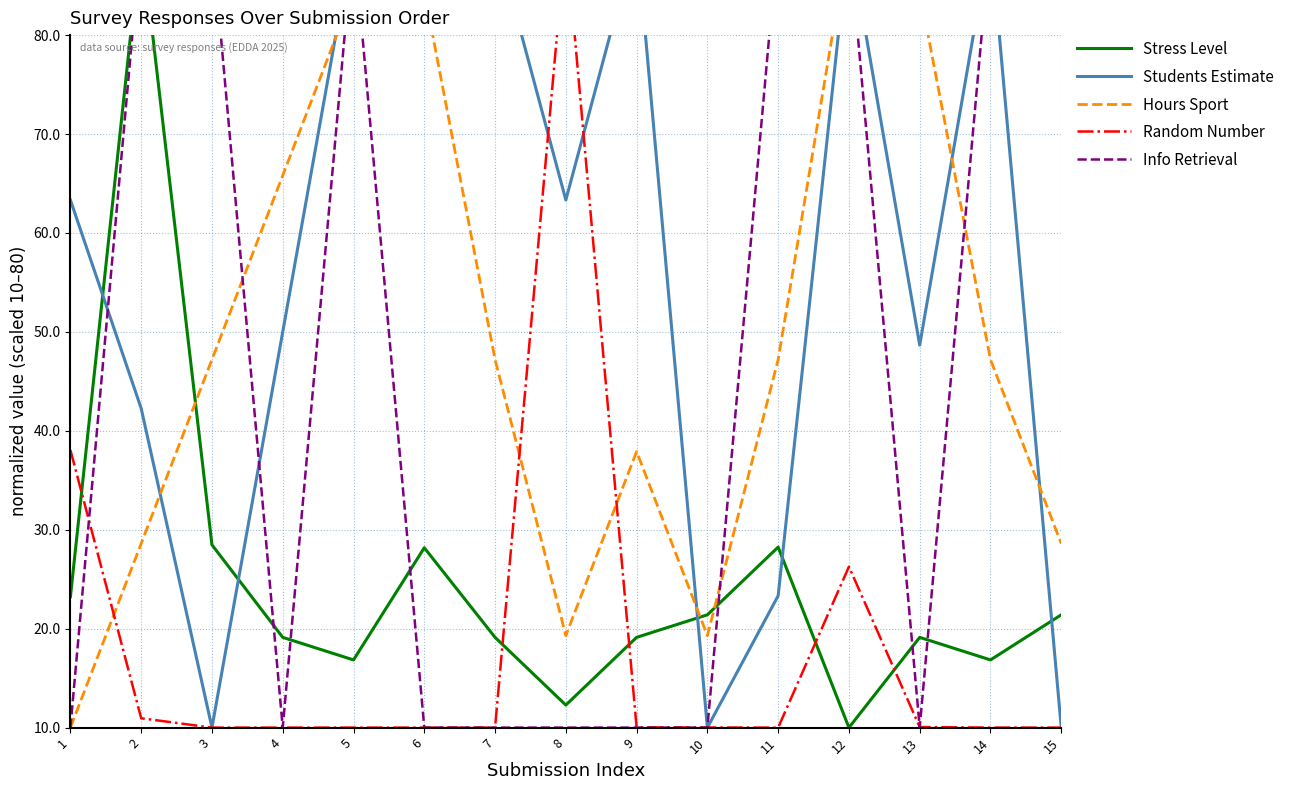

Between 13 and 10, which is larger?

10